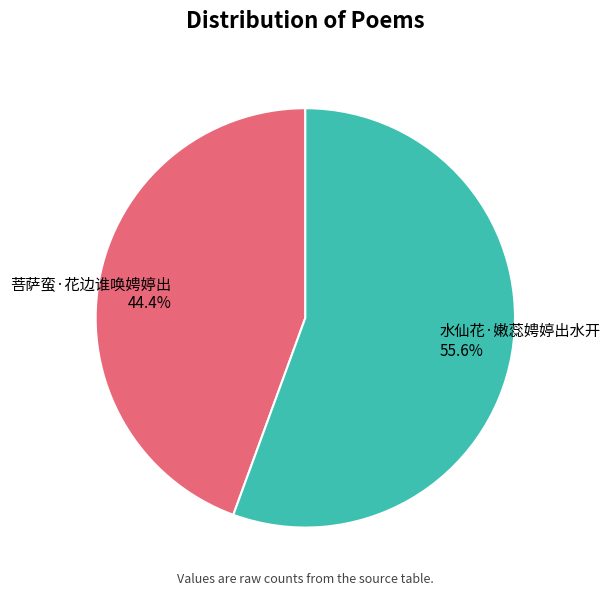

Is it true that 水仙花·嫩蕊娉婷出水开 is 56% of the pie?

True